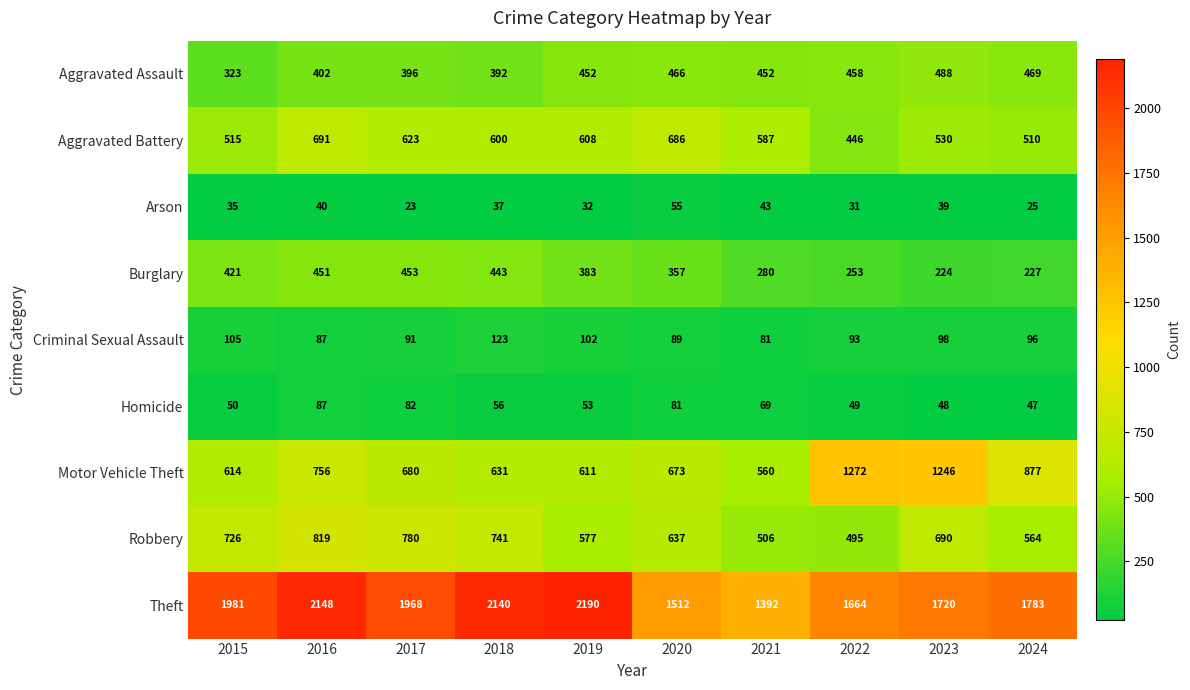

What is the maximum value for Aggravated Assault?

488